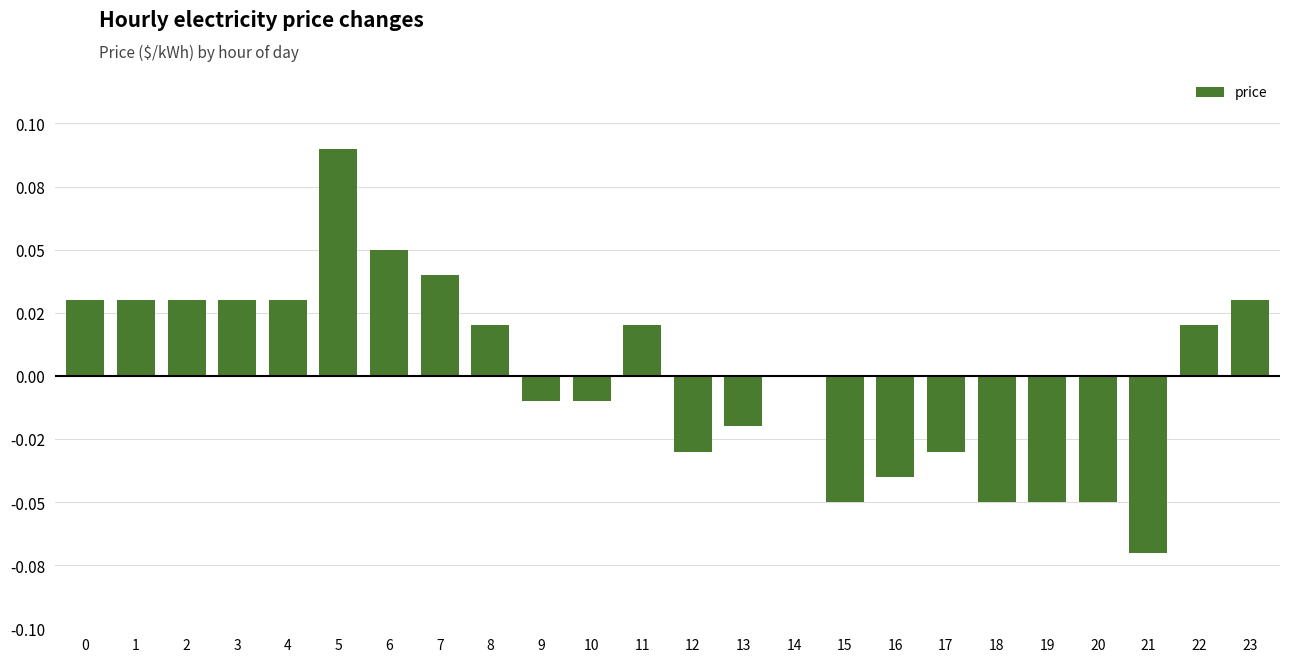

Rank the categories by value from lowest to highest.

21, 15, 18, 19, 20, 16, 12, 17, 13, 9, 10, 14, 8, 11, 22, 0, 1, 2, 3, 4, 23, 7, 6, 5